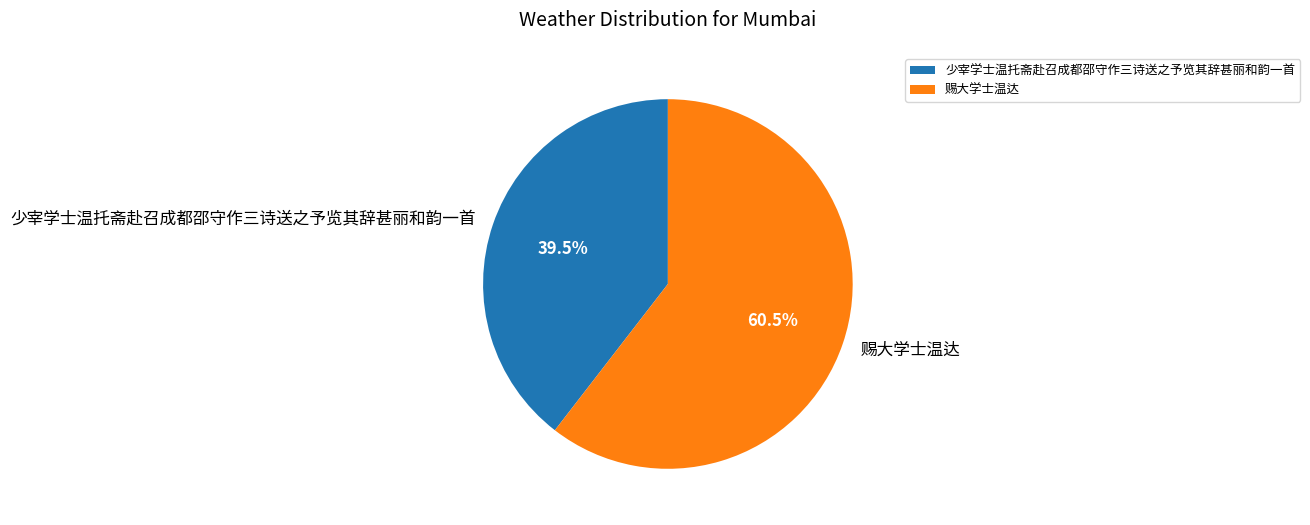

What is the total percentage of 少宰学士温托斋赴召成都邵守作三诗送之予览其辞甚丽和韵一首 and 赐大学士温达?

100.0%